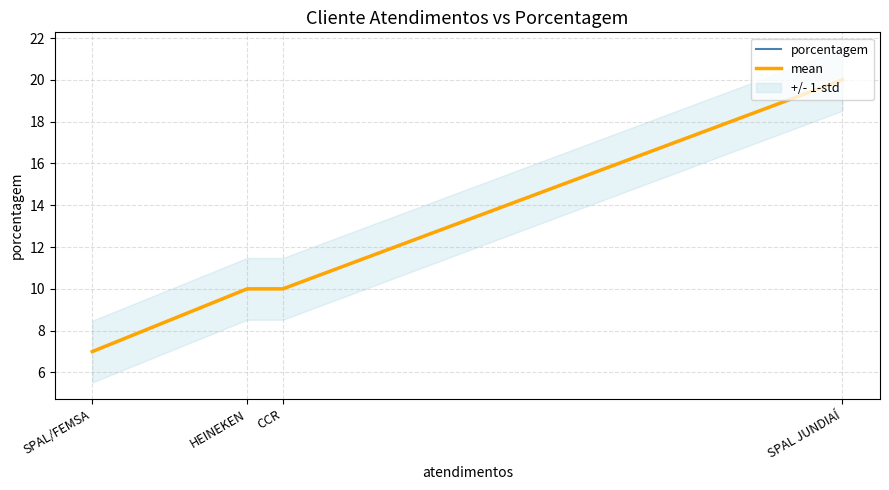

What is the smallest value displayed?

7